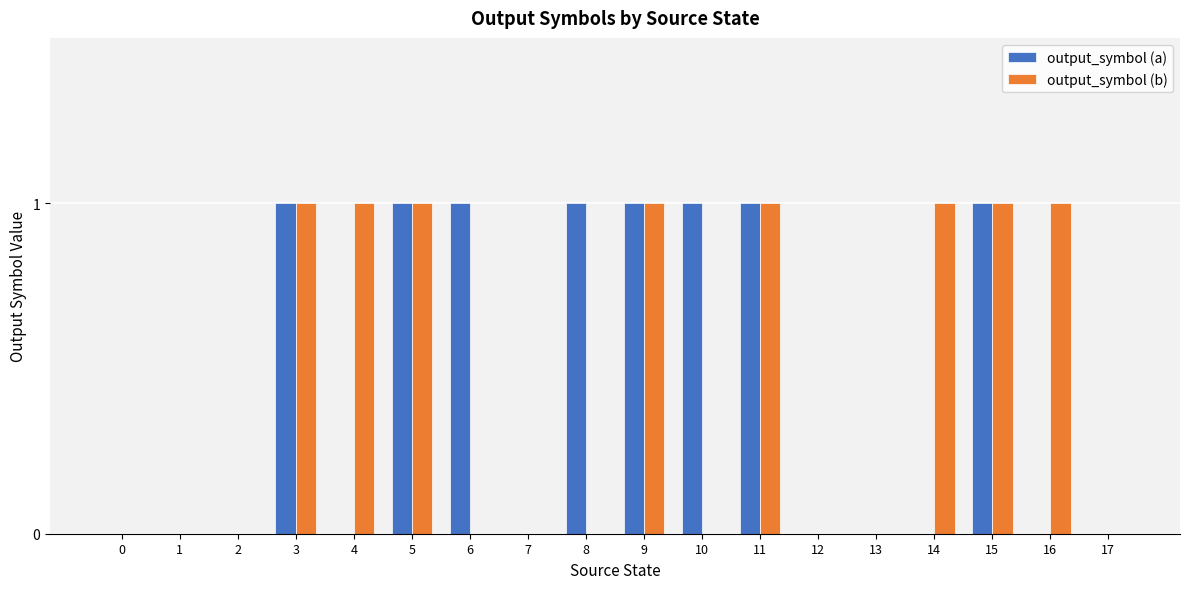

Does the chart contain stacked bars?

No